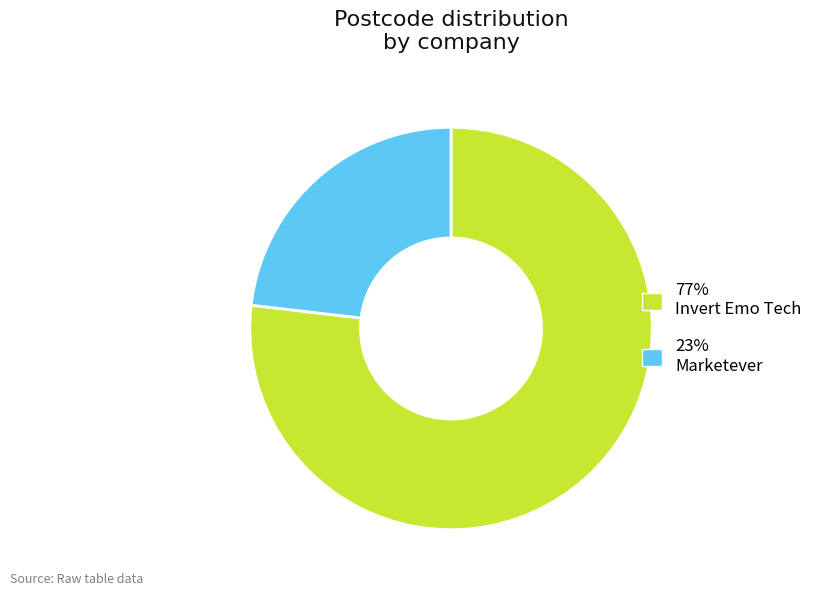

Is the sum of 23% Marketever and 77% Invert Emo Tech greater than half?

Yes